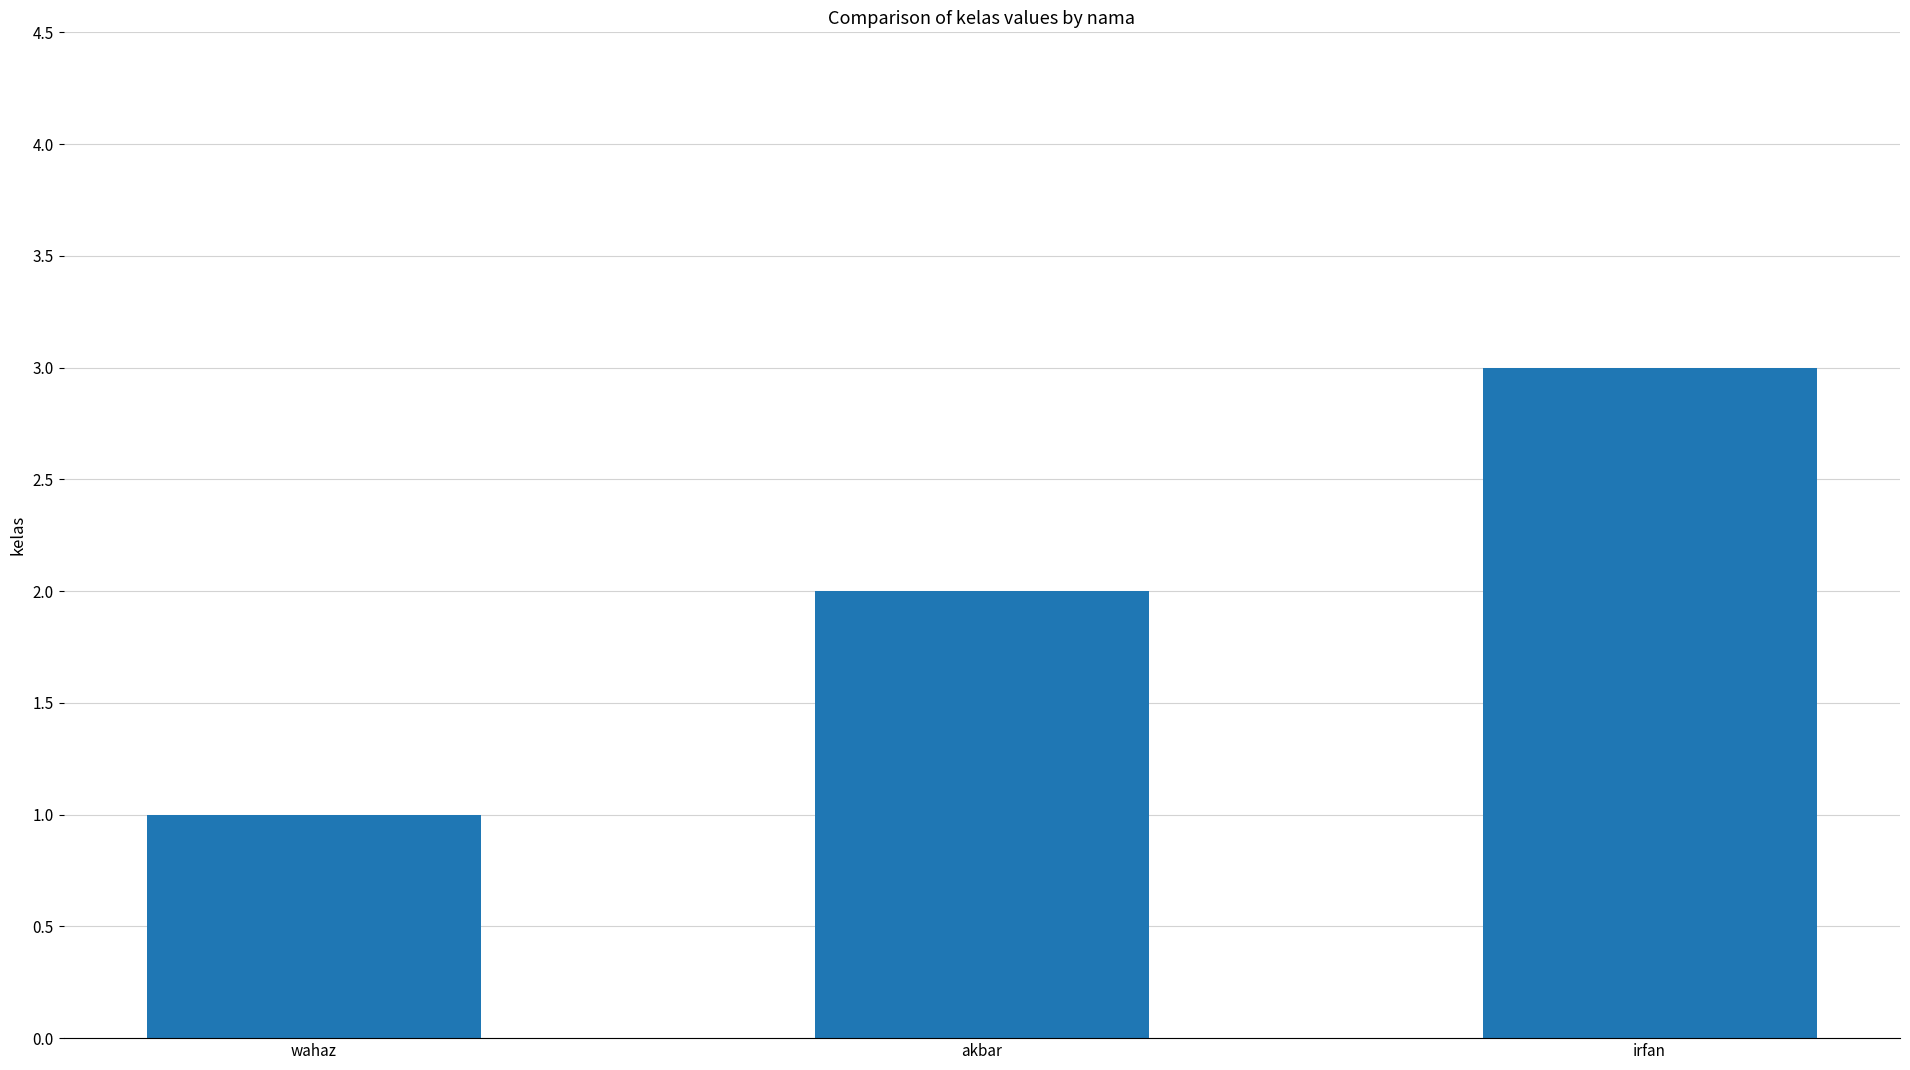

List the labels in order of value, largest first.

irfan, akbar, wahaz